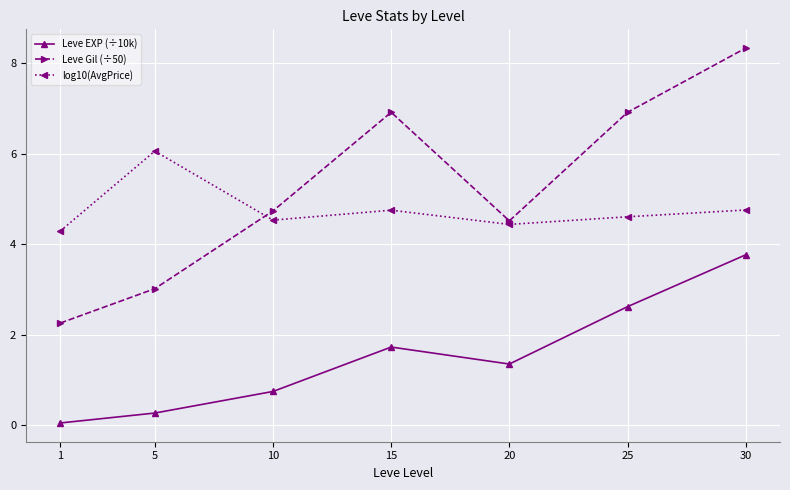

The value of log10(AvgPrice) at 5 is 10.5. True or false?

False